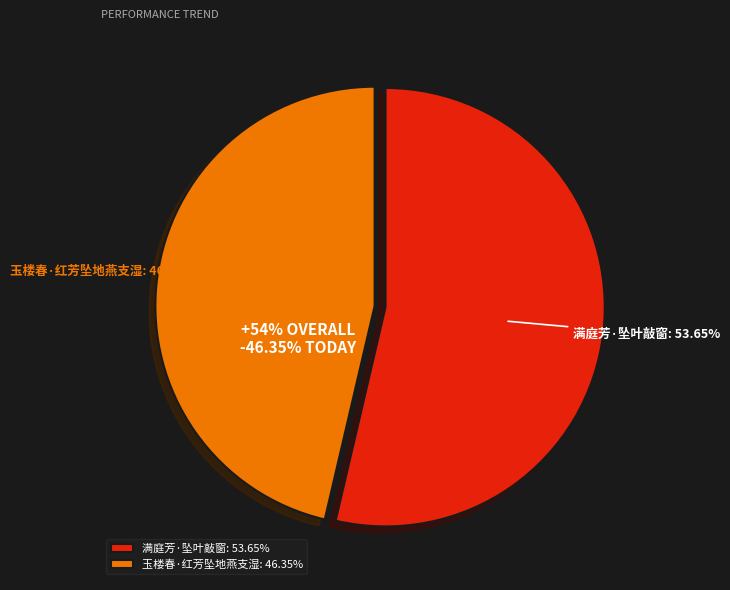

How many segments does this pie chart have?

2